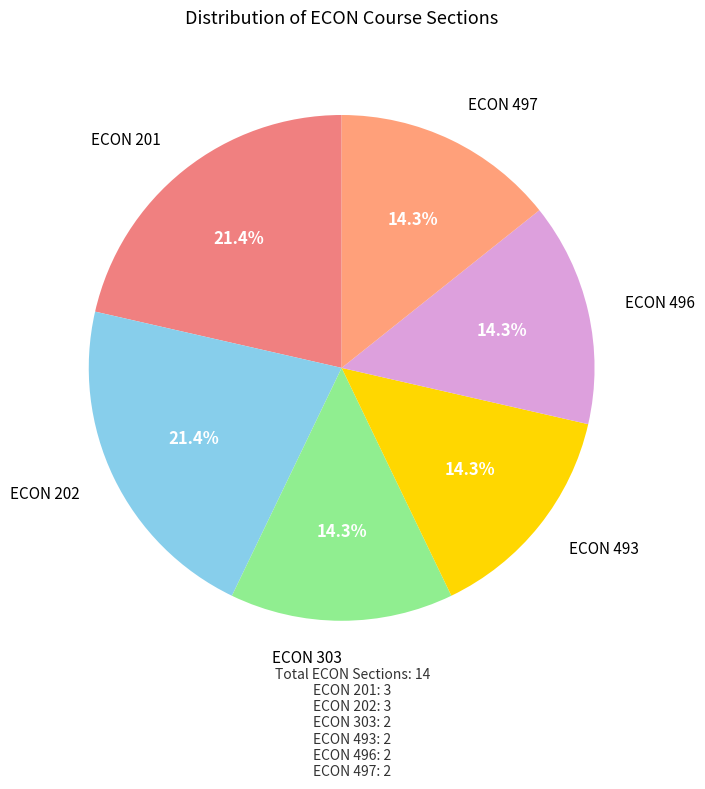

To the nearest percent, what is the difference between the largest and smallest slice percentages?

7%